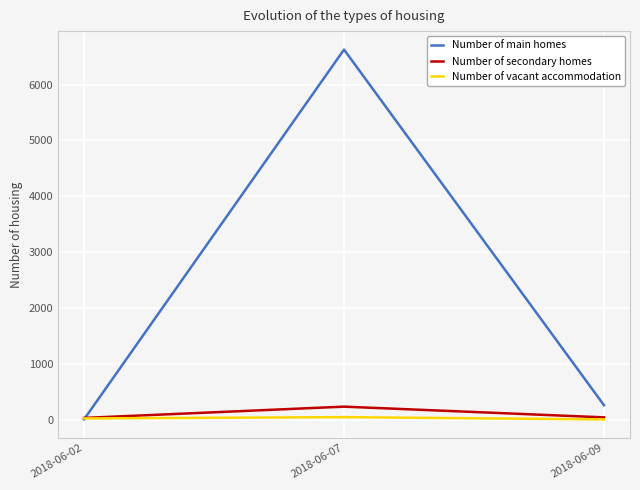

What is the difference between the highest and lowest values at 2018-06-09?

254